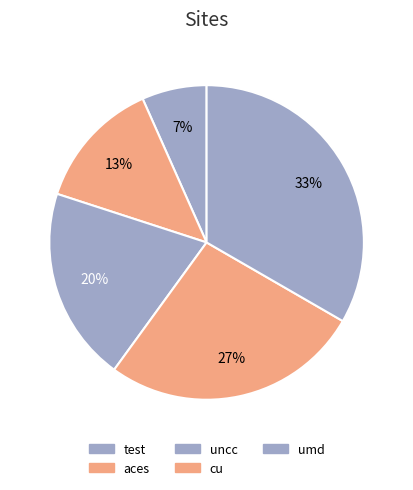

Count the number of slices in the pie.

5